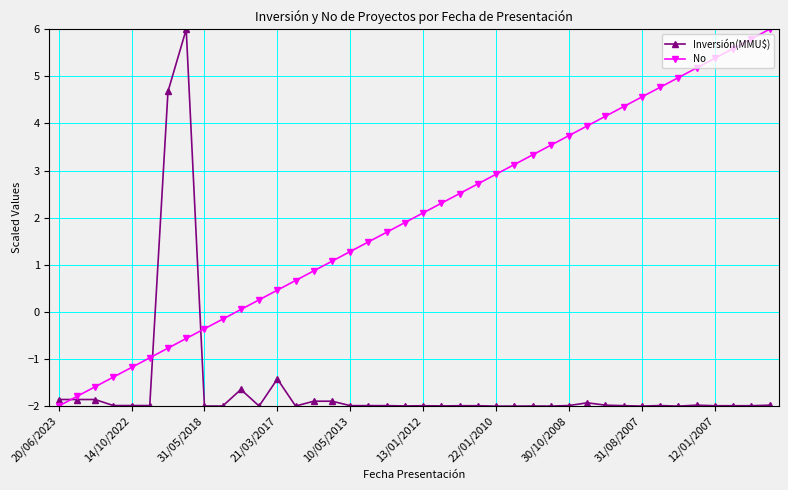

What is the highest value of the No series?

6.0